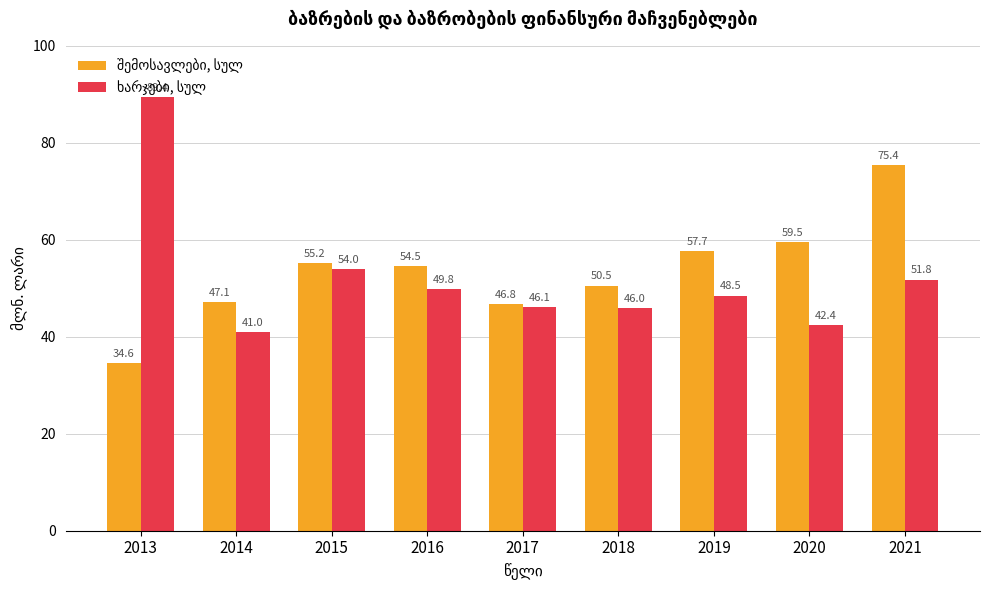

How many categories are shown in the chart?

9